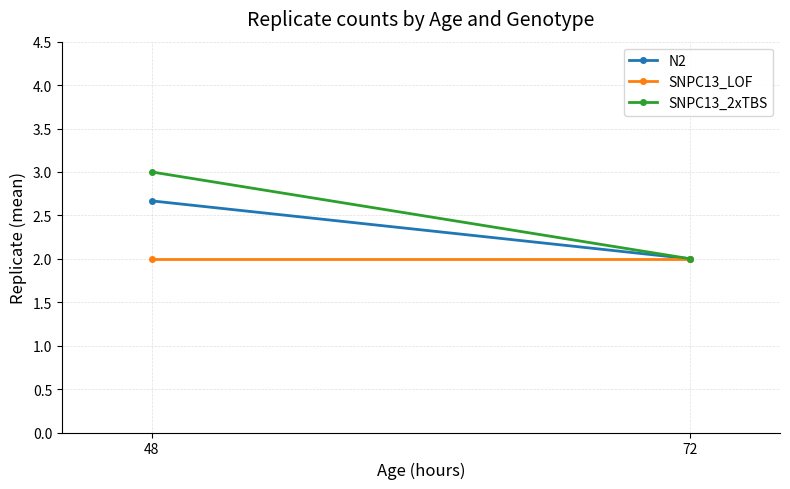

Which has a higher value, 48 or 72?

48